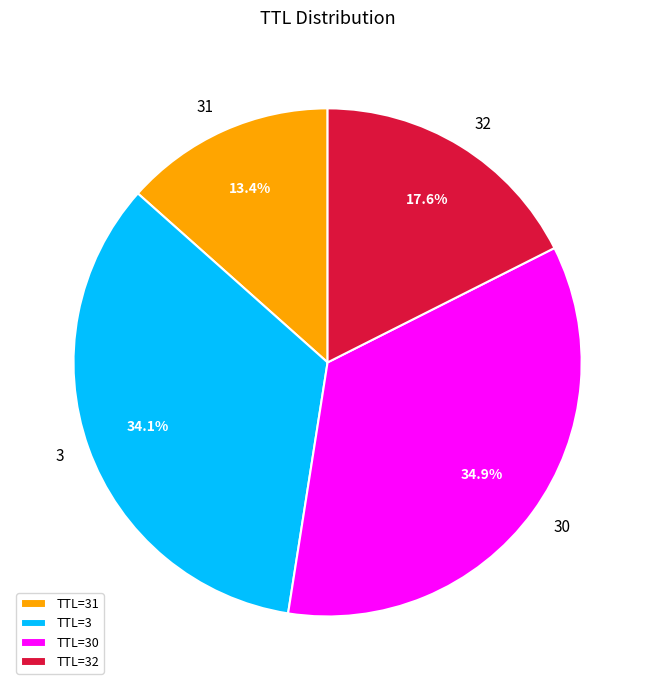

Combined, do TTL=30 and TTL=31 account for over 50%?

No